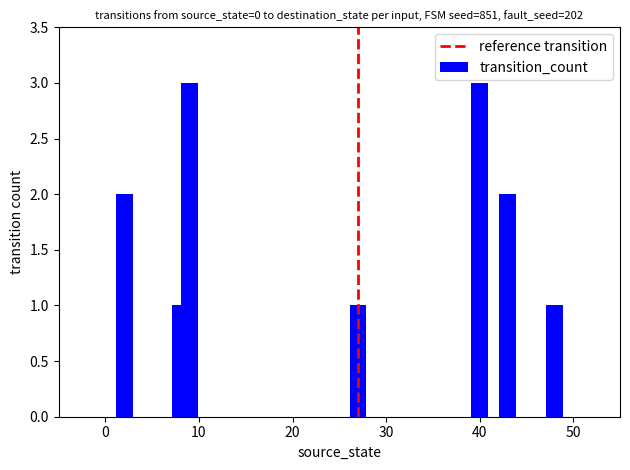

How many bars are there in total?

7